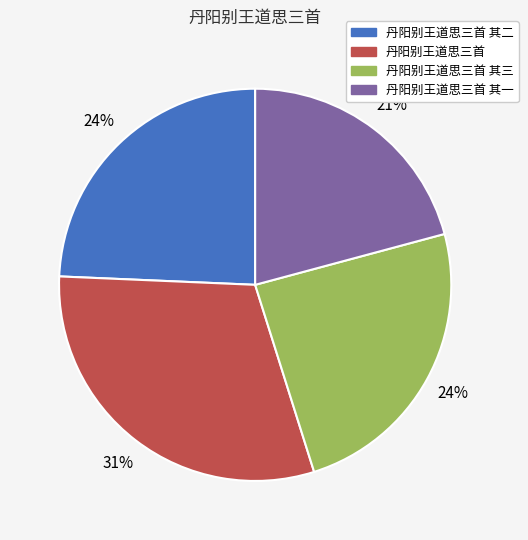

Does any single category account for the majority?

No